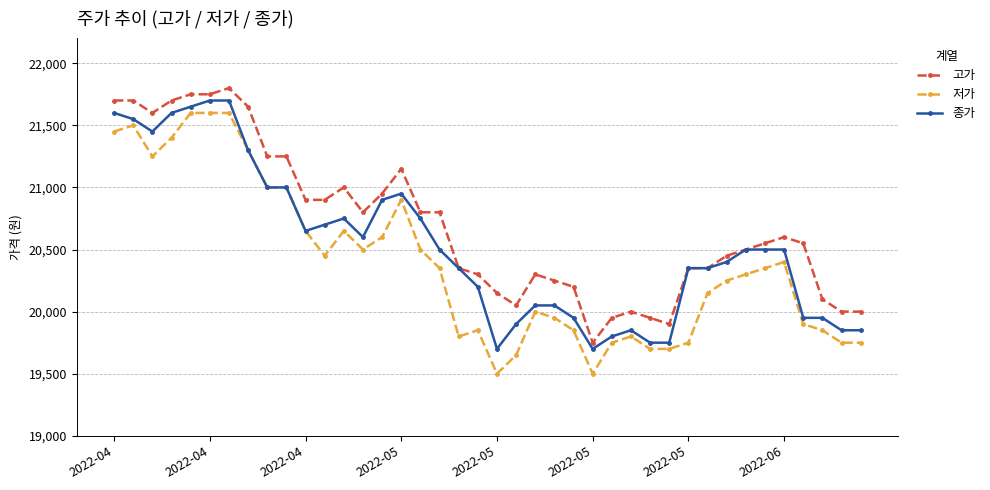

Reading left to right, transcribe all the data shown in this chart.

고가: 21700	21700	21600	21700	21750	21750	21800	21650	21250	21250	20900	20900	21000	20800	20950	21150	20800	20800	20350	20300	20150	20050	20300	20250	20200	19750	19950	20000	19950	19900	20350	20350	20450	20500	20550	20600	20550	20100	20000	20000
저가: 21450	21500	21250	21400	21600	21600	21600	21300	21000	21000	20650	20450	20650	20500	20600	20900	20500	20350	19800	19850	19500	19650	20000	19950	19850	19500	19750	19800	19700	19700	19750	20150	20250	20300	20350	20400	19900	19850	19750	19750
종가: 21600	21550	21450	21600	21650	21700	21700	21300	21000	21000	20650	20700	20750	20600	20900	20950	20750	20500	20350	20200	19700	19900	20050	20050	19950	19700	19800	19850	19750	19750	20350	20350	20400	20500	20500	20500	19950	19950	19850	19850